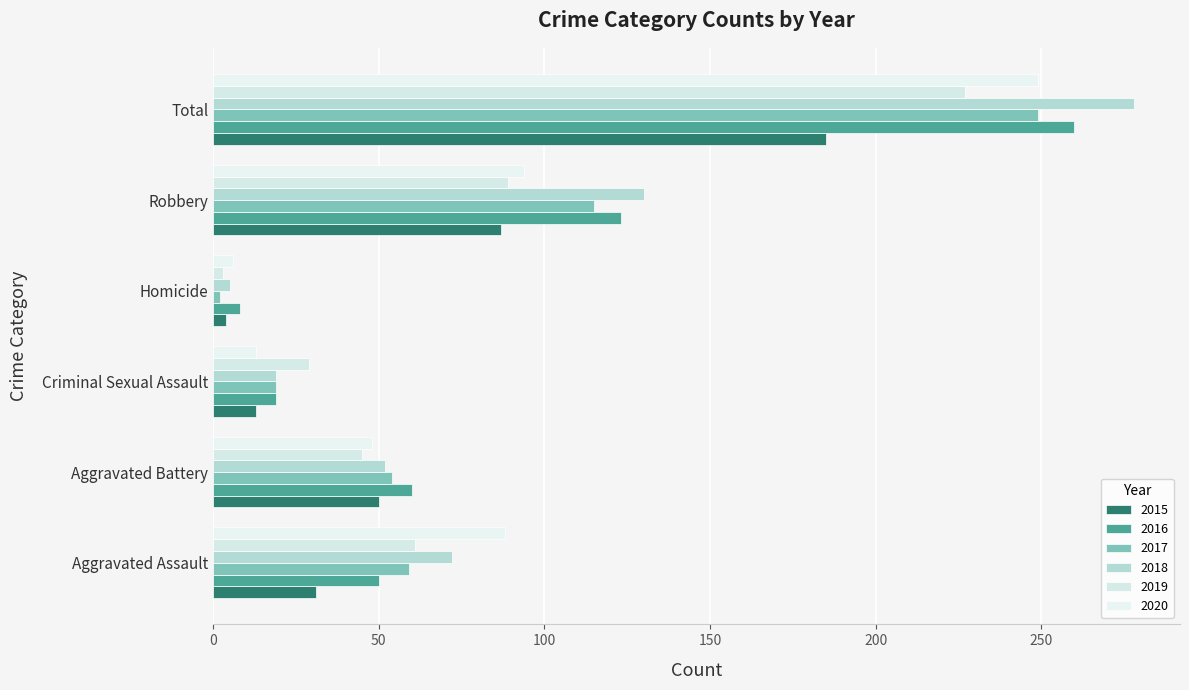

Which series has the largest range (max minus min)?

2018